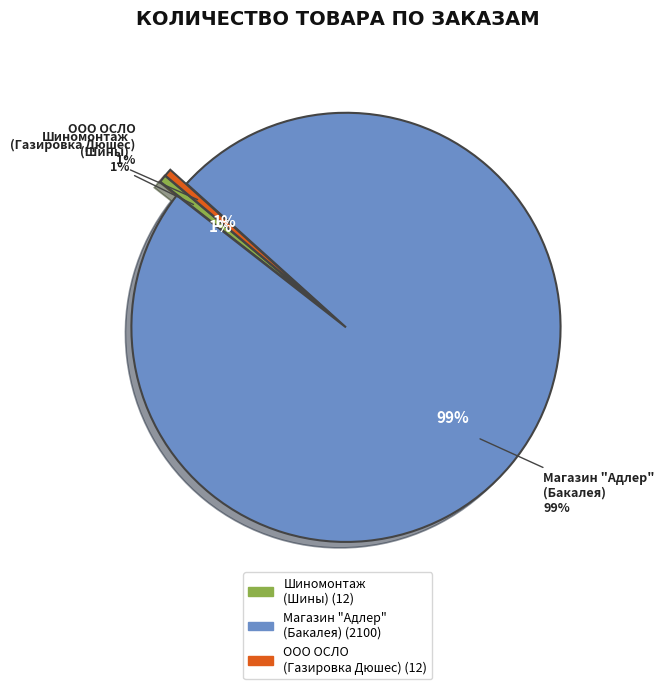

To the nearest percent, what is the difference between the Шиномонтаж
(Шины) and Магазин "Адлер"
(Бакалея) slice percentages?

98%